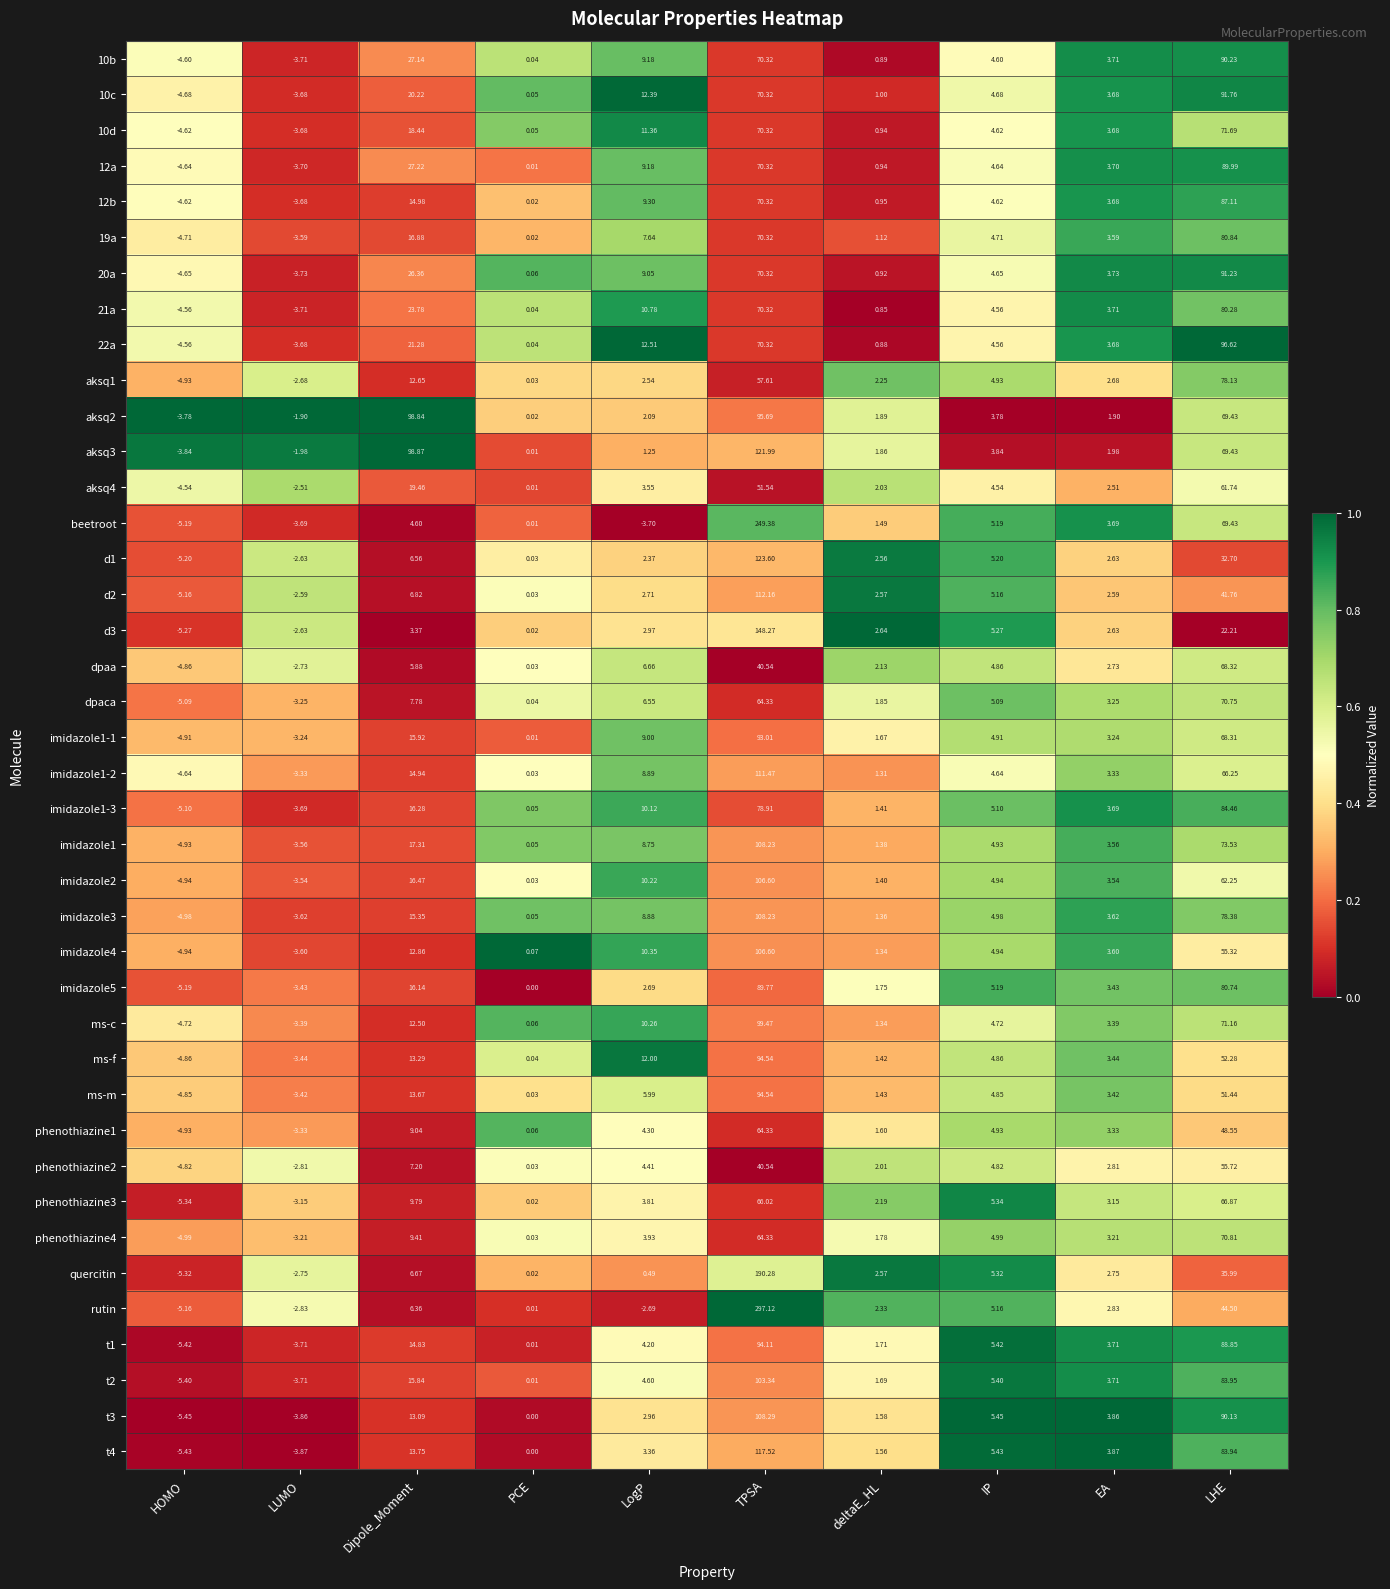

List the labels in order of imidazole1 value, largest first.

TPSA, LHE, Dipole_Moment, LogP, IP, EA, deltaE_HL, PCE, LUMO, HOMO